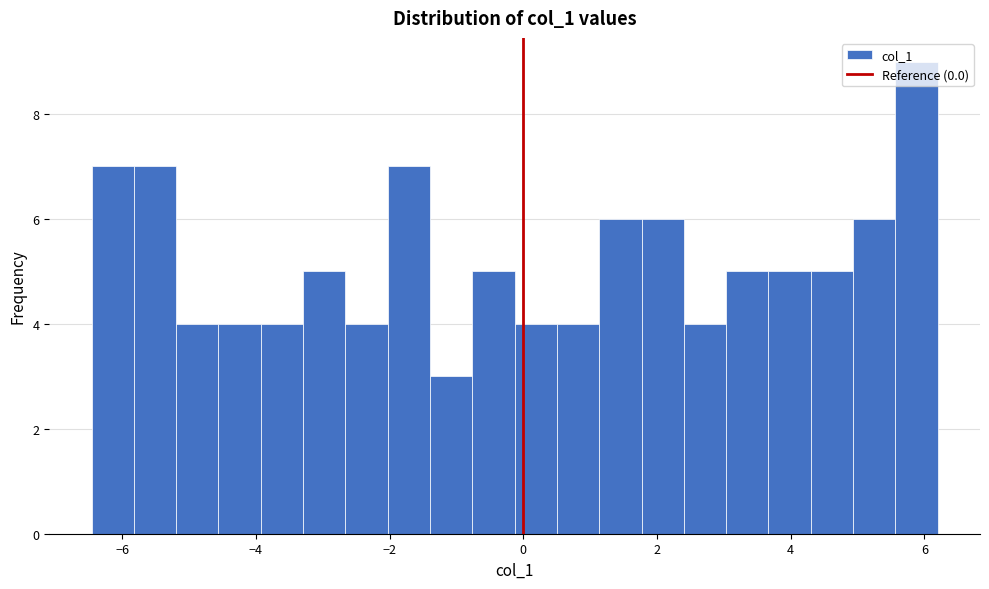

Read against the x-axis, roughly where is the centre of the tallest bar?

5.8